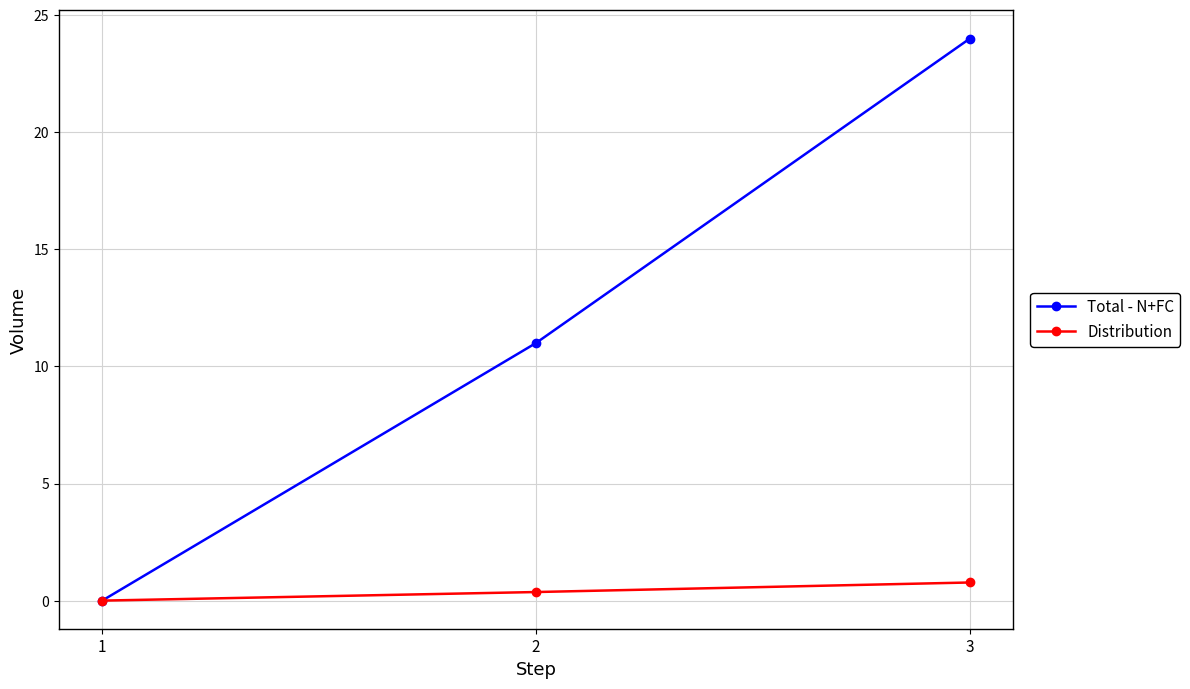

What is the total value across all series at 3?

24.8